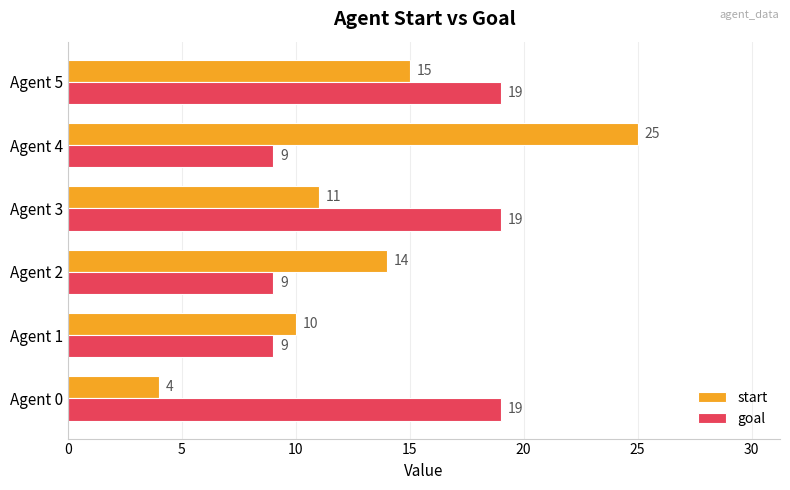

How many series are shown in this chart?

2